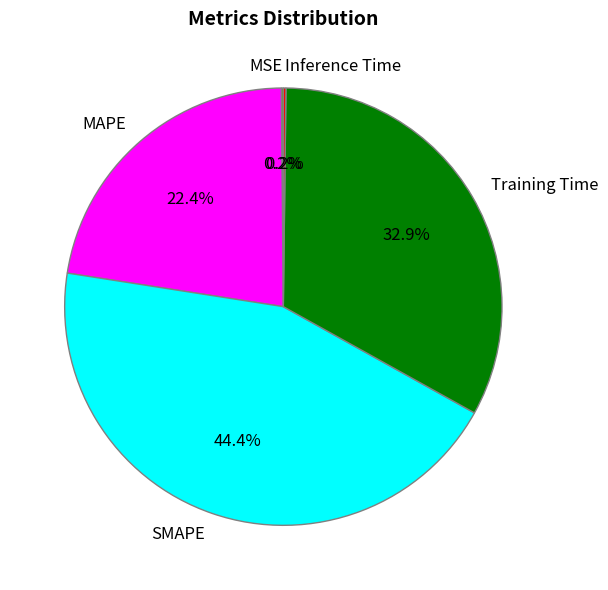

Is Training Time the majority of the pie?

No